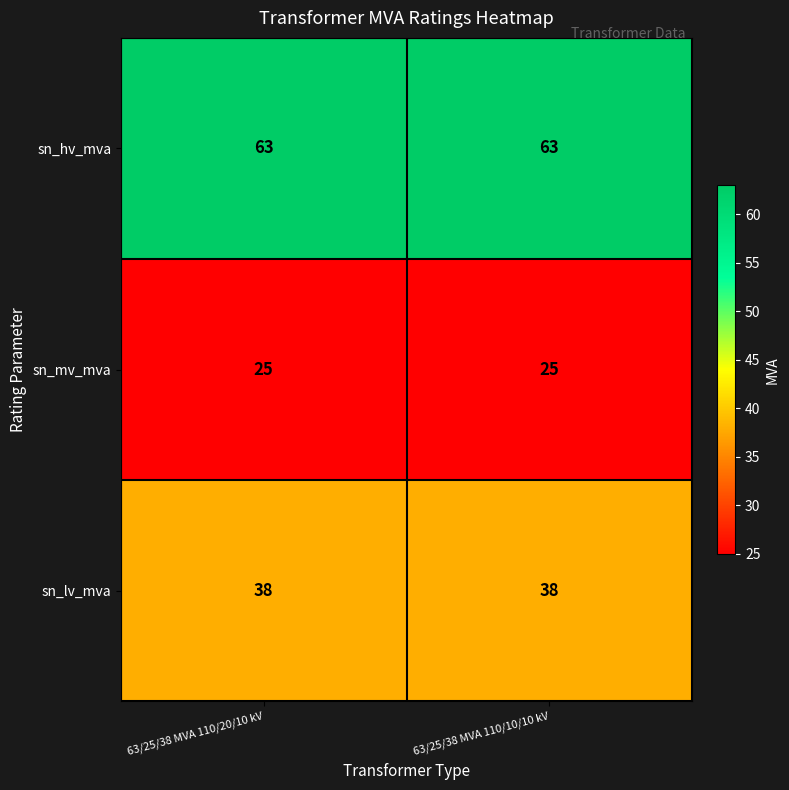

The value of sn_mv_mva at 63/25/38 MVA 110/10/10 kV is 44. True or false?

False